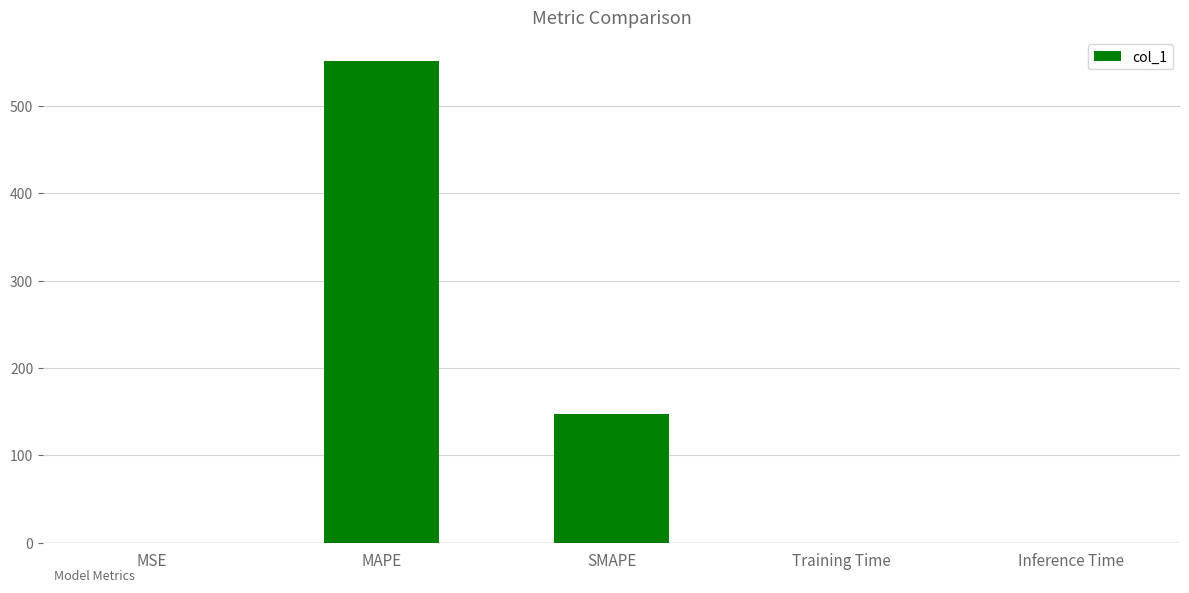

Is it true that the value at Training Time is 0.0?

True